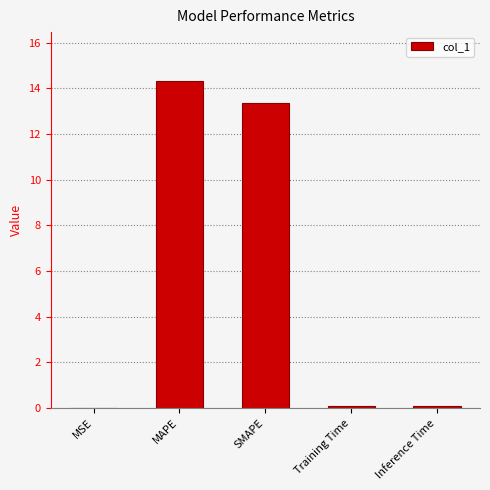

Is it true that the value at SMAPE is 19.4?

False